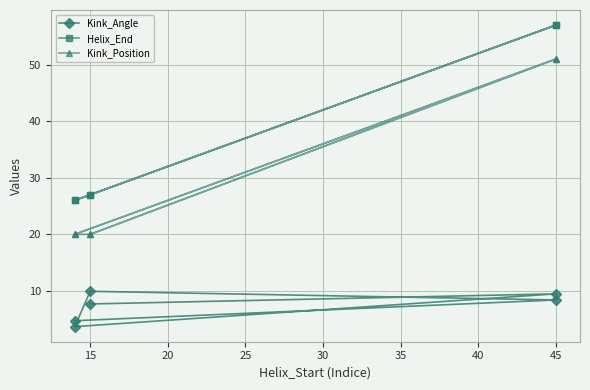

True or false: Helix_End and Kink_Position intersect in this chart.

False